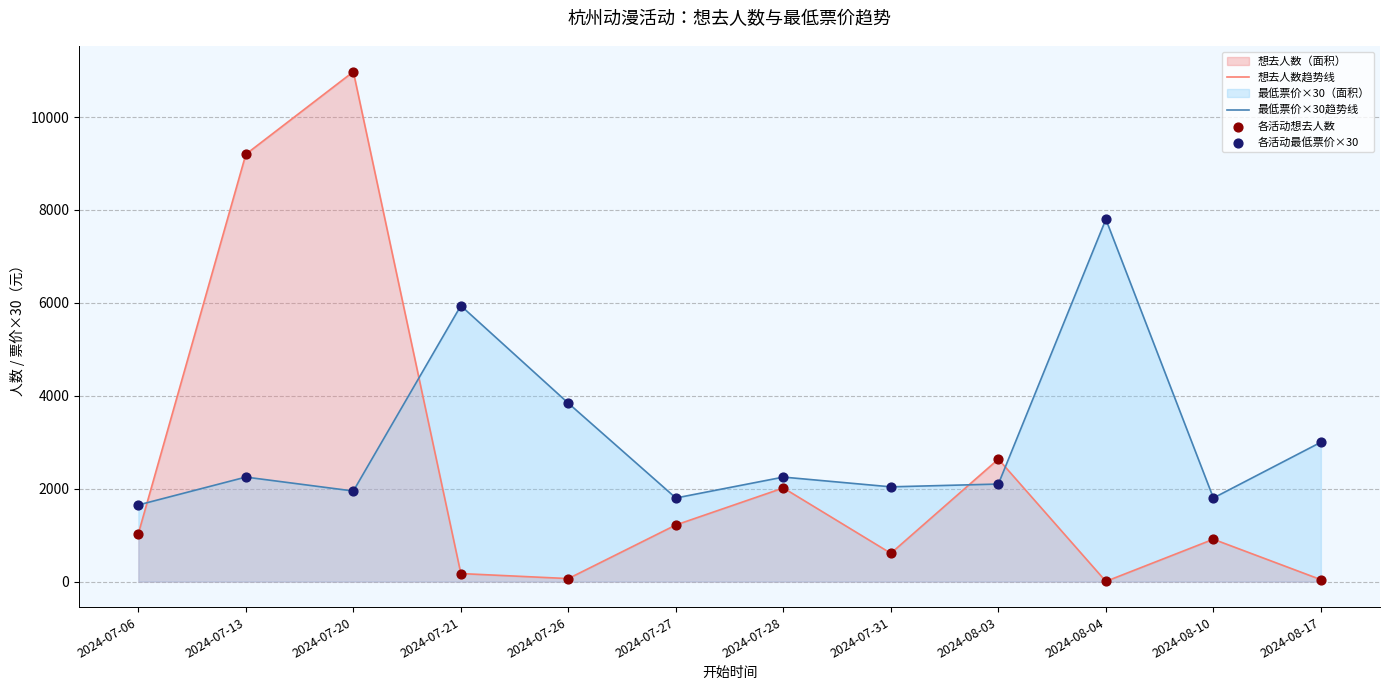

Which series has the largest Y range (max minus min)?

想去人数趋势线